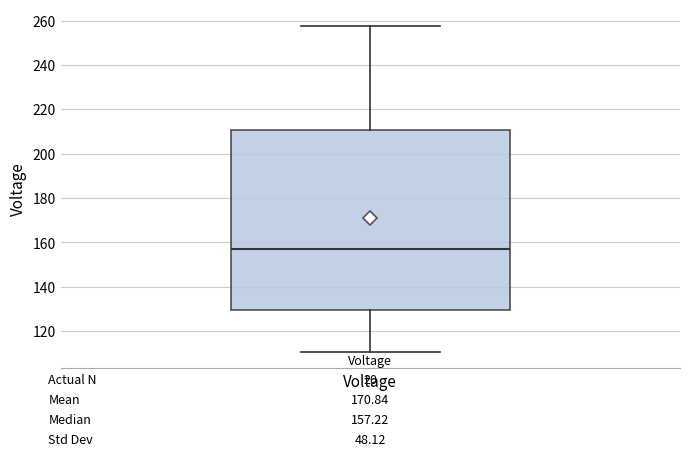

Where does the lower whisker of the box for Voltage end on the y-axis? The values are not printed on the chart, so give them approximately, as read against the axis.

110